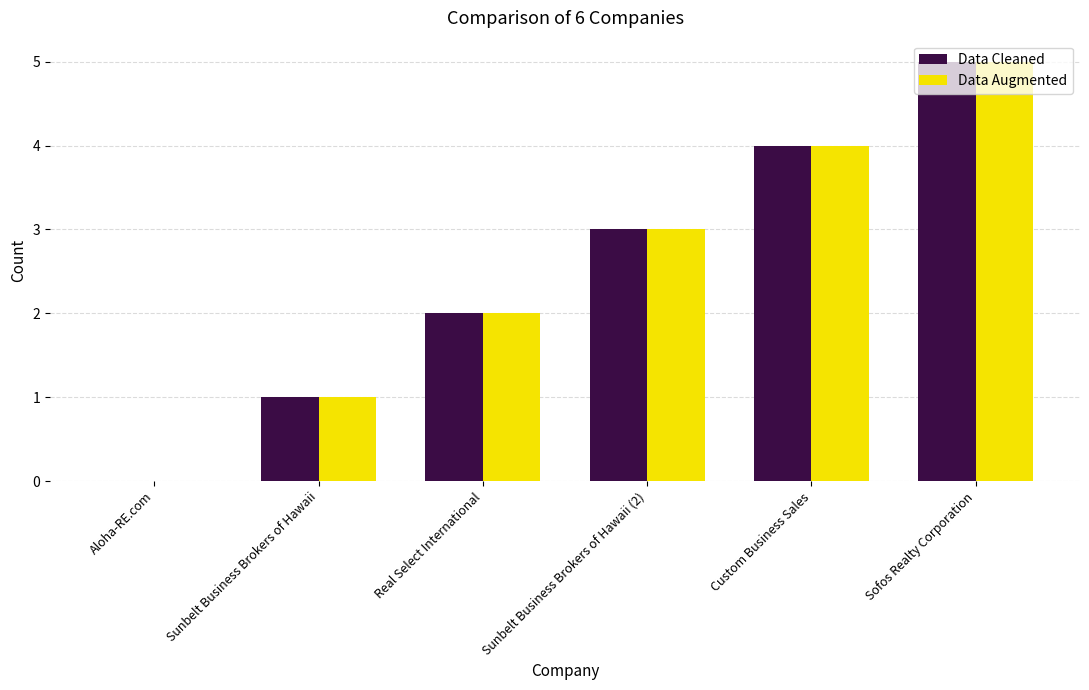

What is the total value across all series at Custom Business Sales?

8